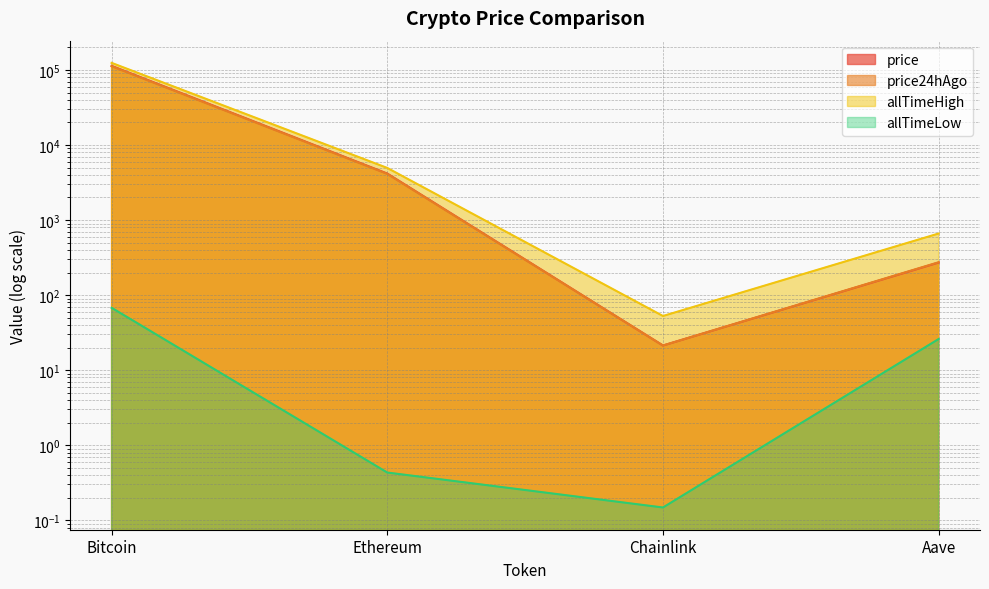

The allTimeLow series shows 5.8 at Aave. True or false?

False